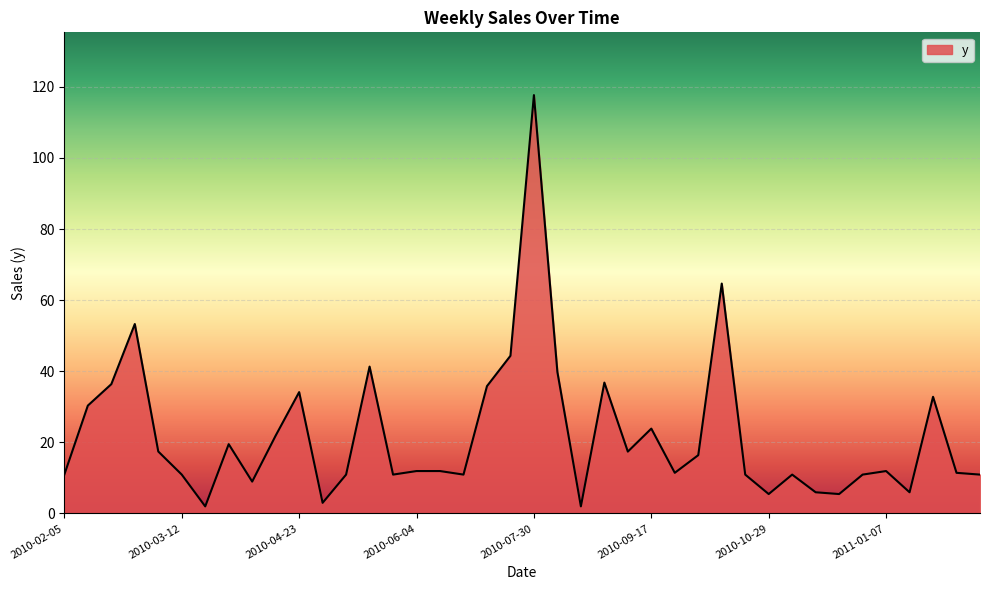

What is the difference between the maximum and minimum values?

115.7